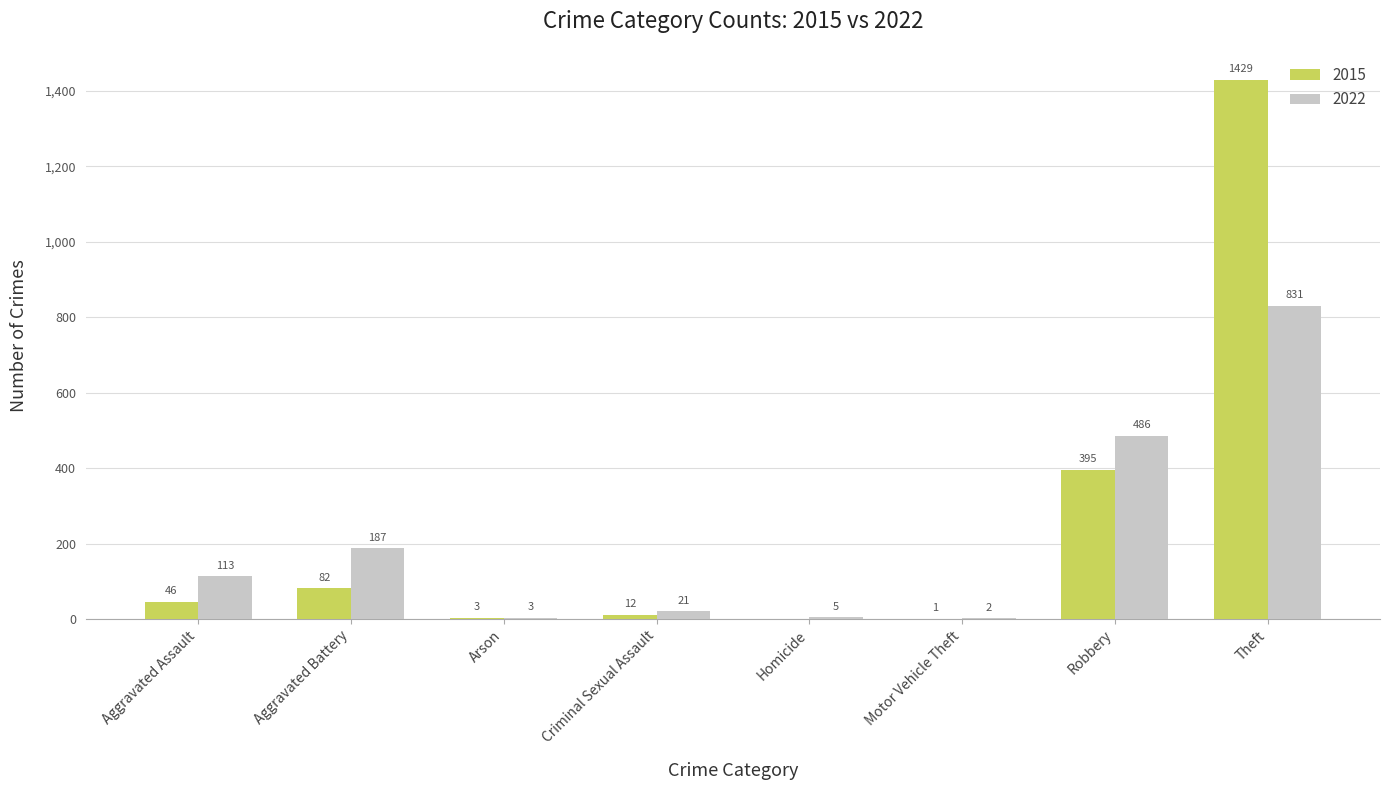

What is the sum of the 2022 values at Theft and Robbery?

1317